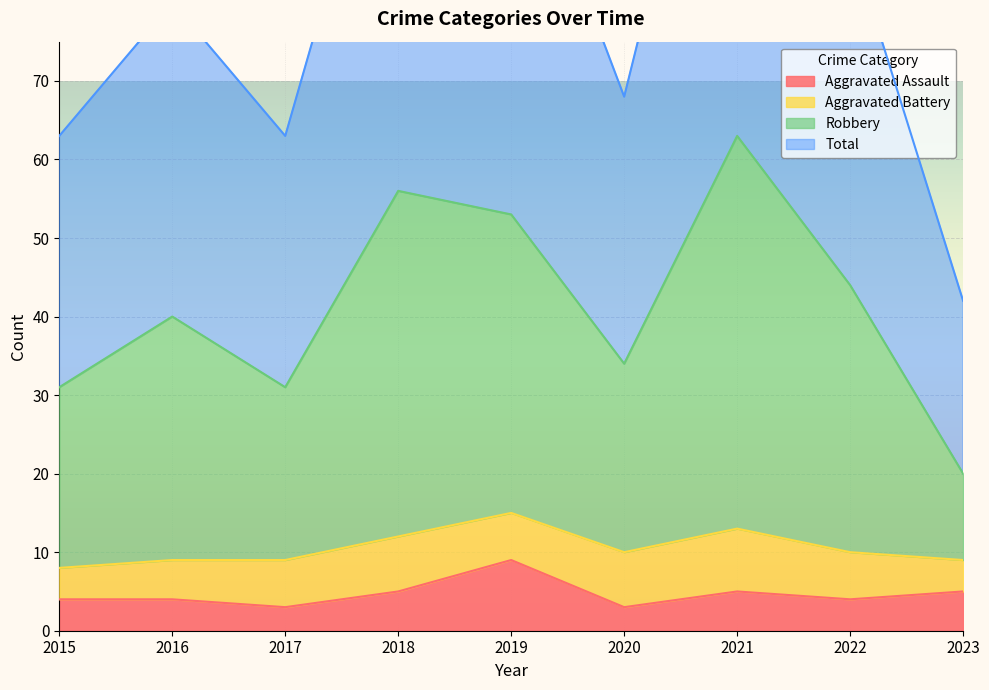

Is it true that Robbery equals 27 at 2023?

False